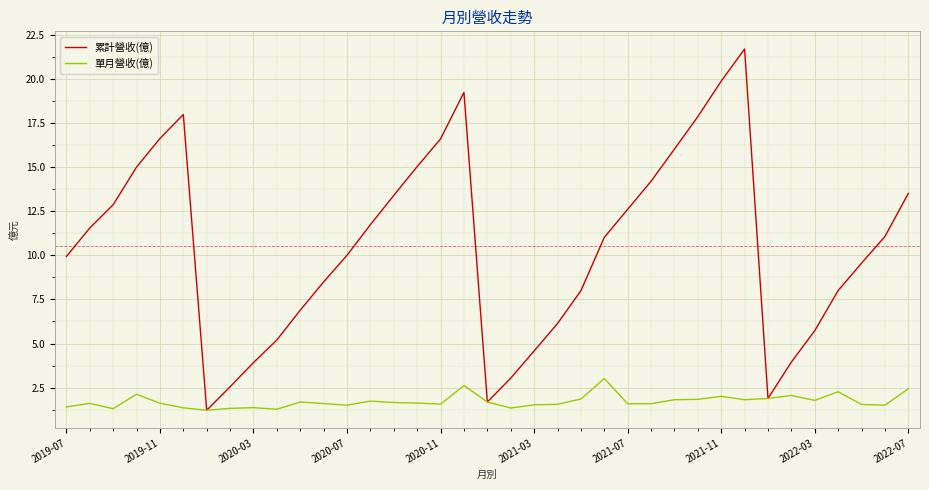

Rank the series by their average value, from highest to lowest.

累計營收(億), 單月營收(億)